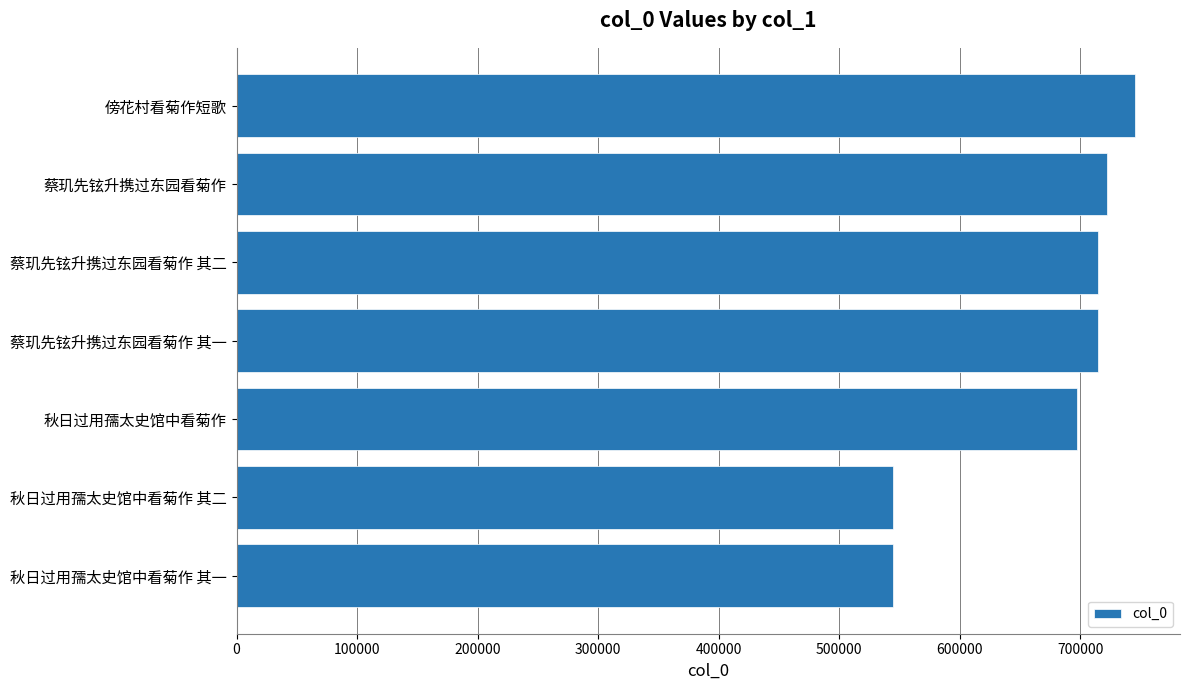

Where is the data nearest to the value 644957?

秋日过用孺太史馆中看菊作